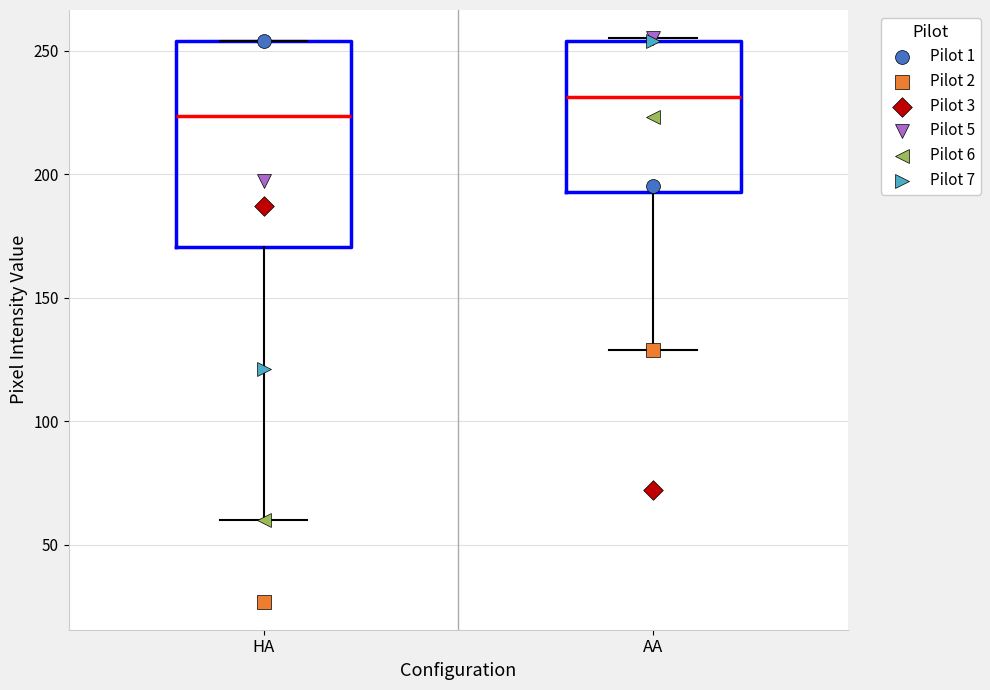

Which box's median line is the highest?

AA